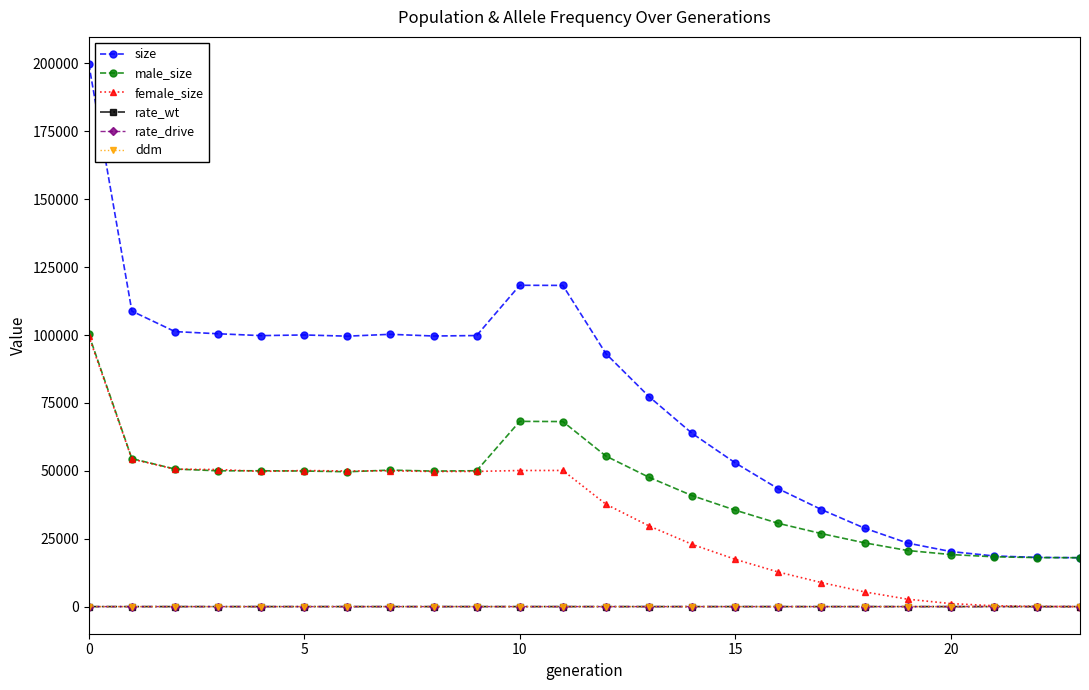

What are all the series names shown in the legend?

size, male_size, female_size, rate_wt, rate_drive, ddm